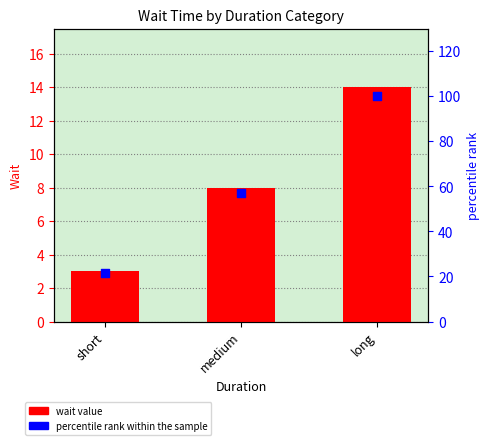

At how many categories does at least one series exceed 25?

2